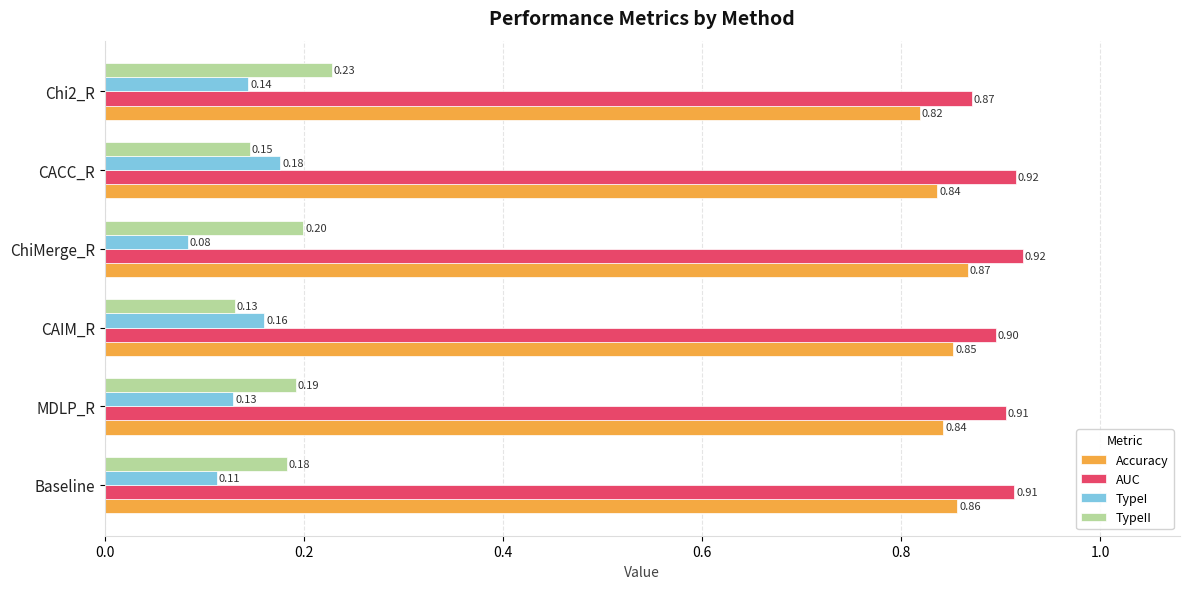

Count the TypeI values in the range 0 to 1.

6